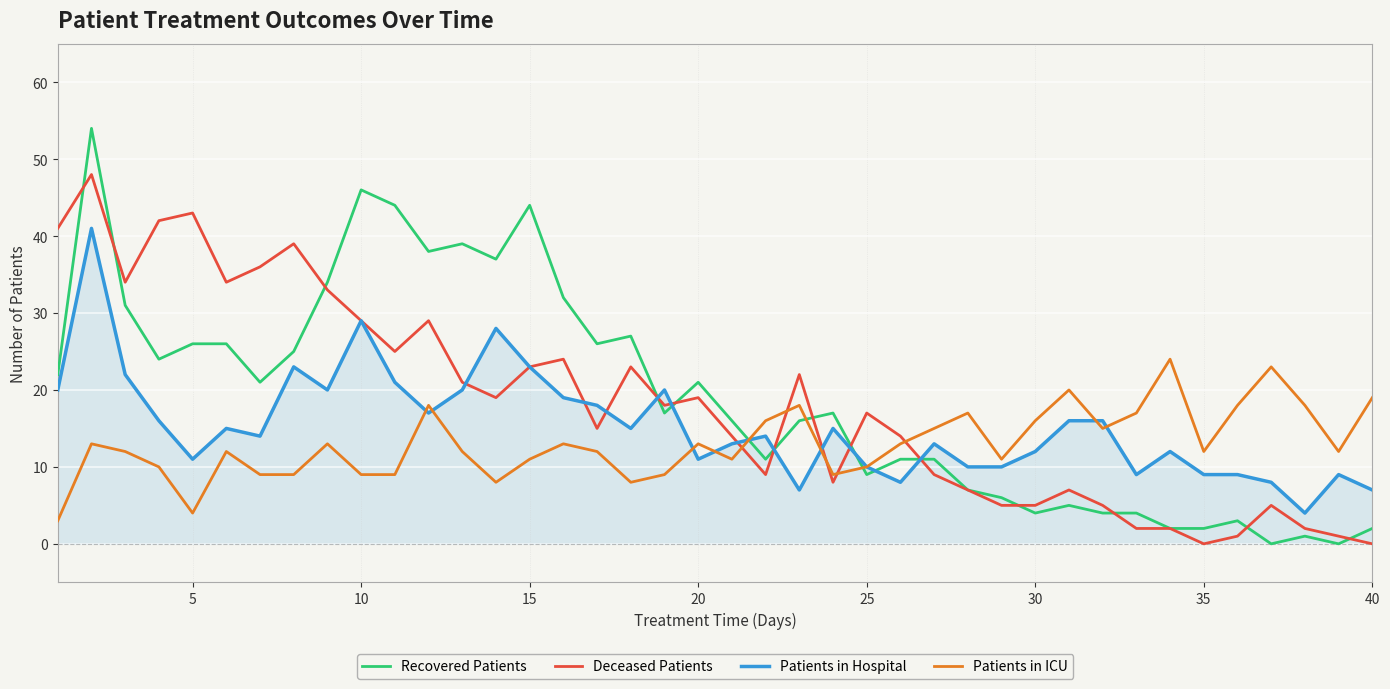

Which series has the largest range (max minus min)?

Recovered Patients